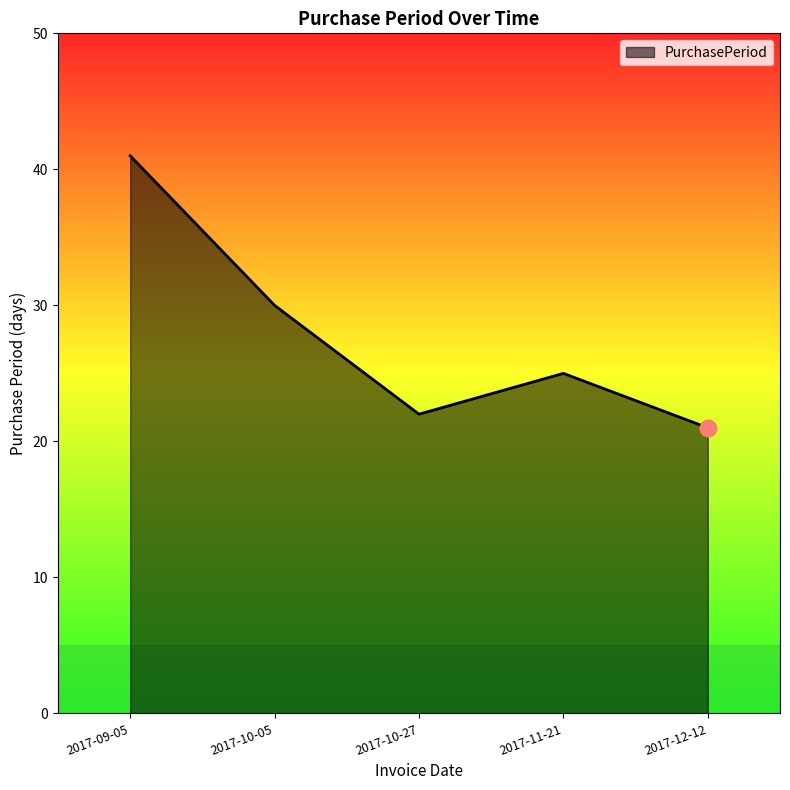

Which label corresponds to the smallest value in the chart?

2017-12-12